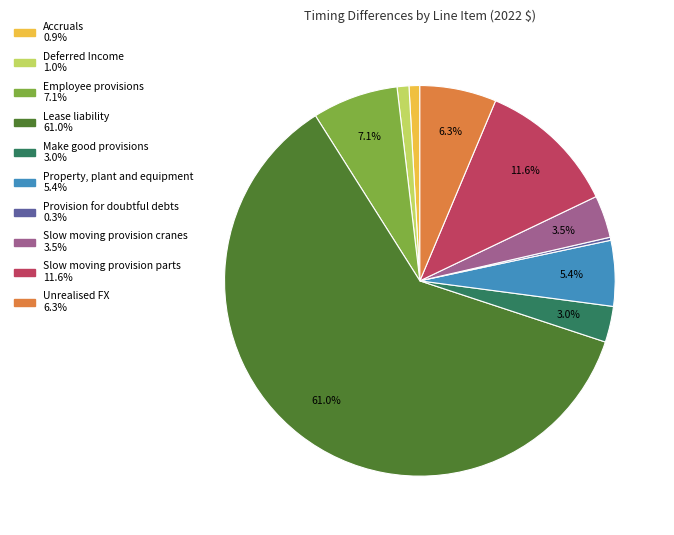

What percentage is the Deferred Income slice, to the nearest percent?

1%